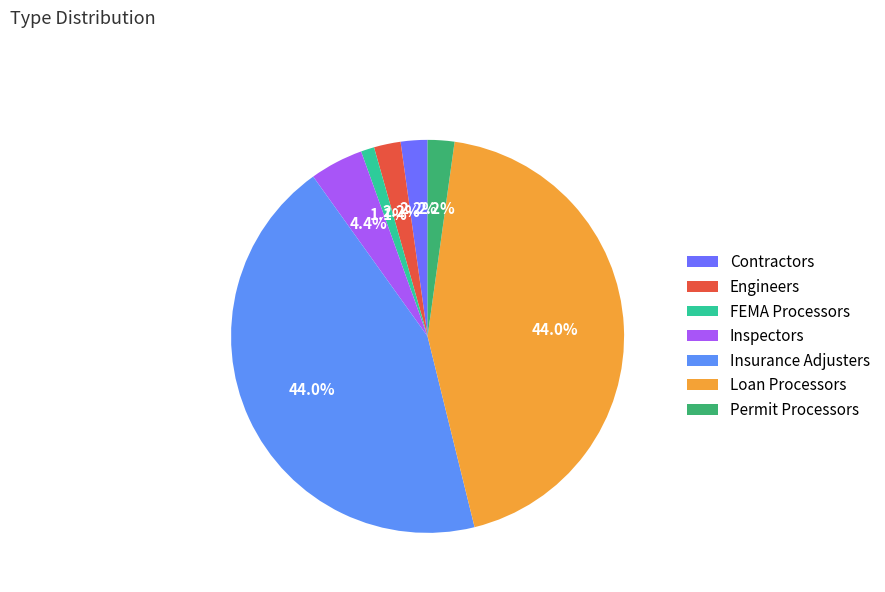

How many segments does this pie chart have?

7